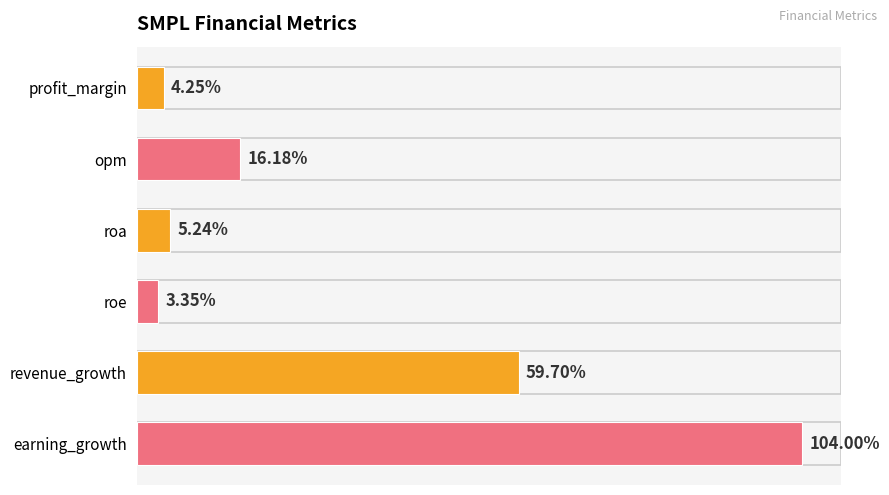

Rank the categories by value from lowest to highest.

roe, profit_margin, roa, opm, revenue_growth, earning_growth